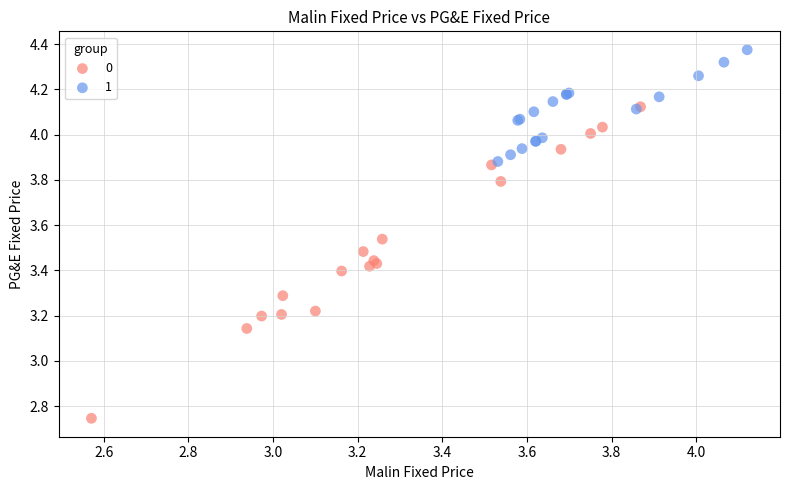

What are all the series names shown in the legend?

0, 1